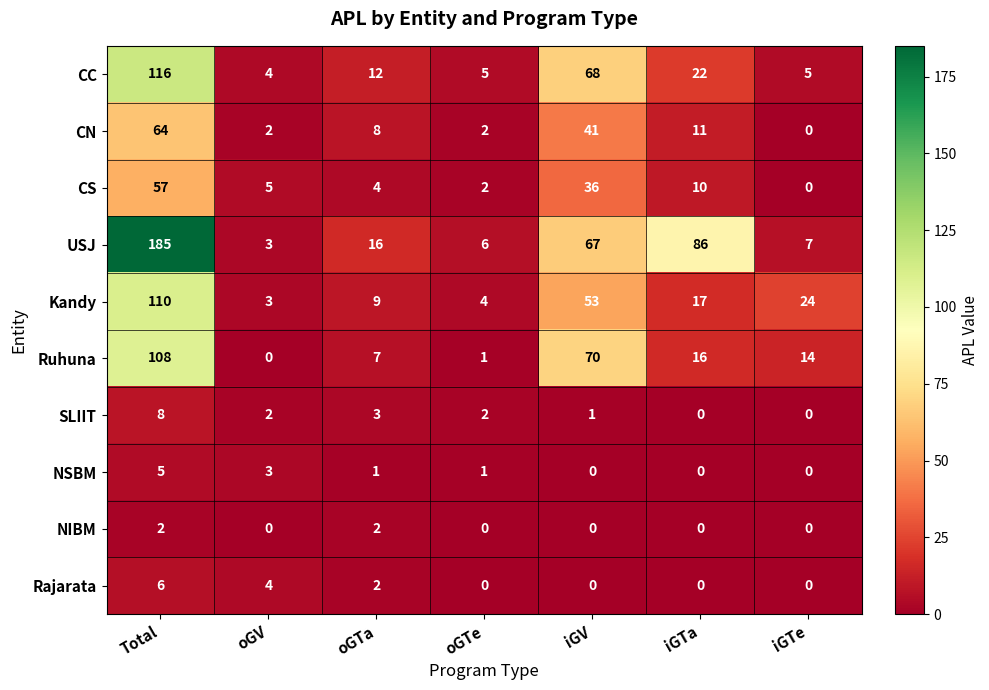

At how many categories does at least one series exceed 125?

1